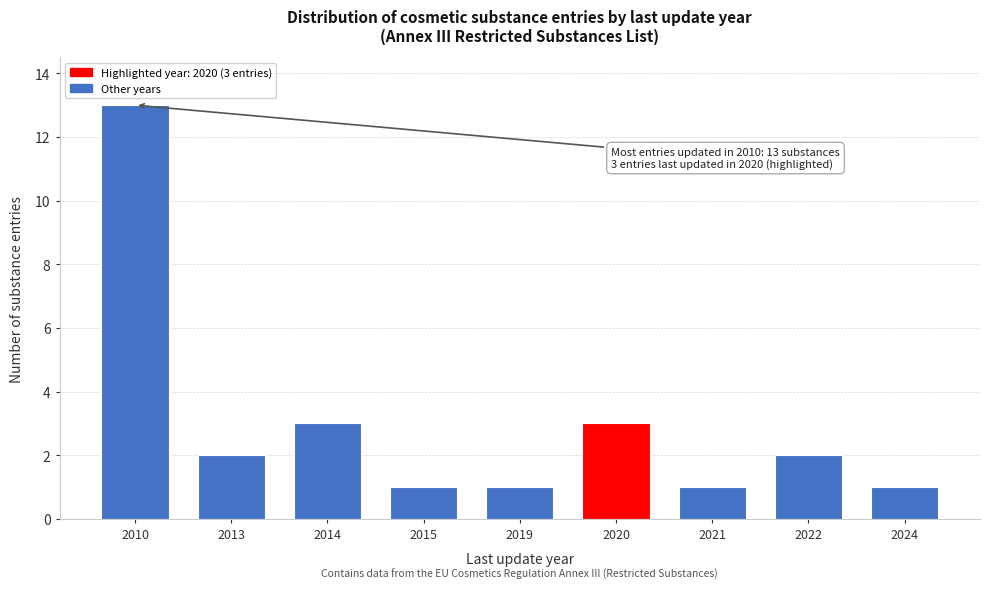

Reading left to right, list all the values displayed in this chart.

2010=13	2013=2	2014=3	2015=1	2019=1	2020=3	2021=1	2022=2	2024=1